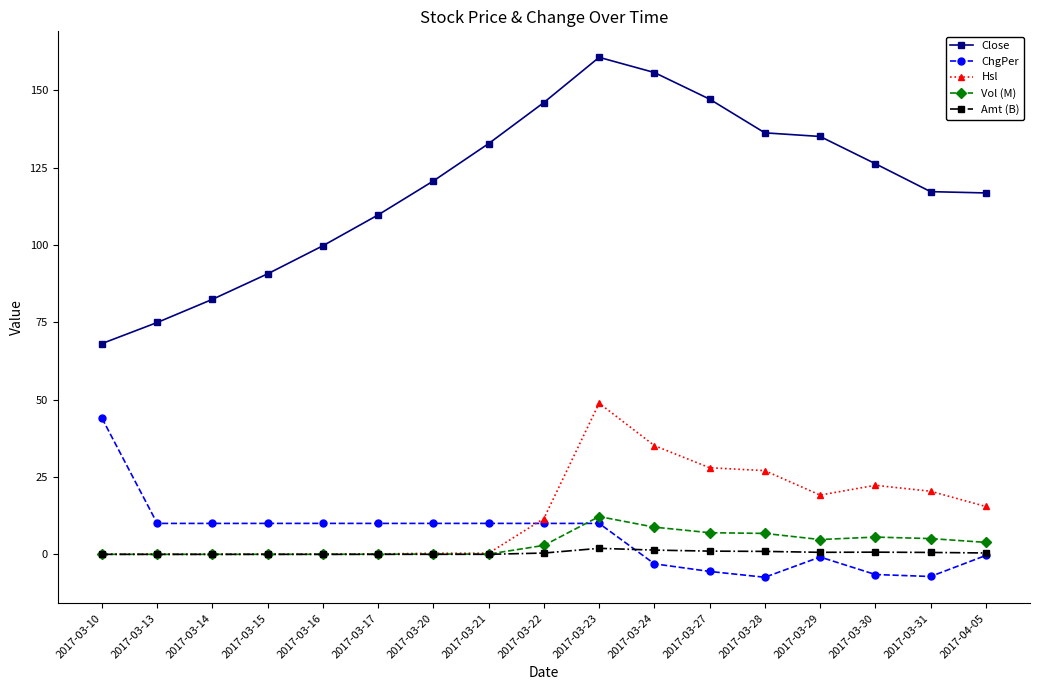

True or false: Amt (B) and Close intersect in this chart.

False